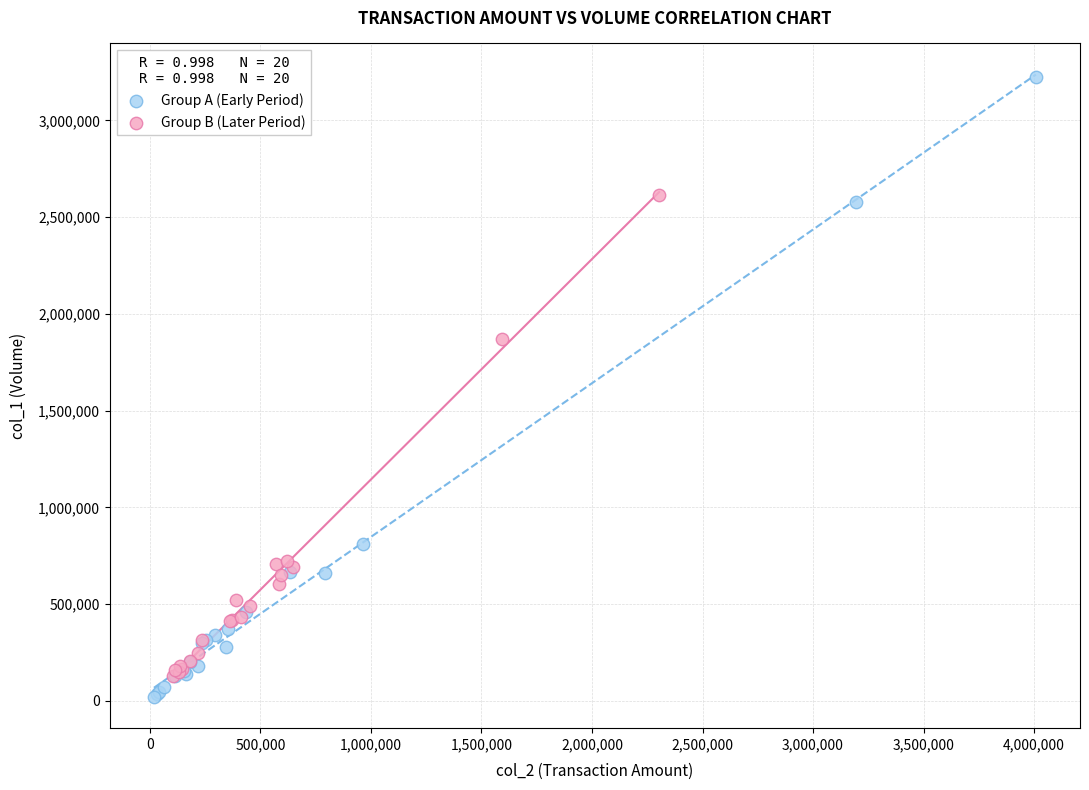

Which series contains the highest Y value?

Group A (Early Period)